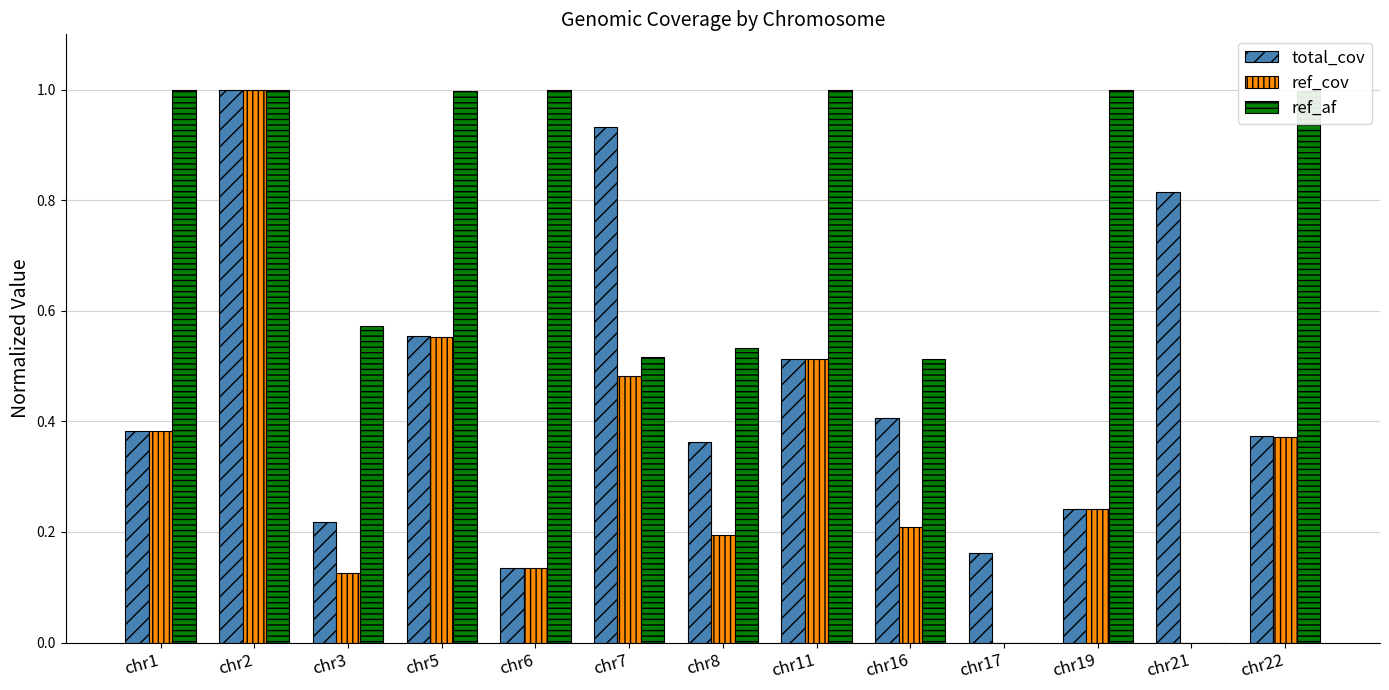

The ref_cov series shows 0.1 at chr8. True or false?

False